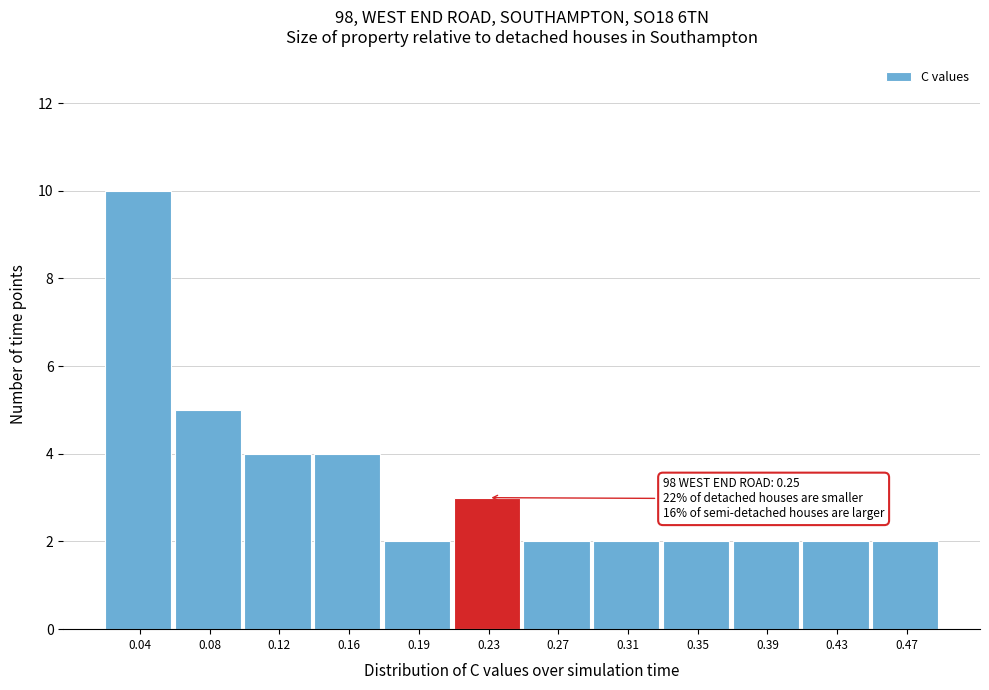

Reading left to right, extract all data points from this chart.

10	5	4	4	2	3	2	2	2	2	2	2